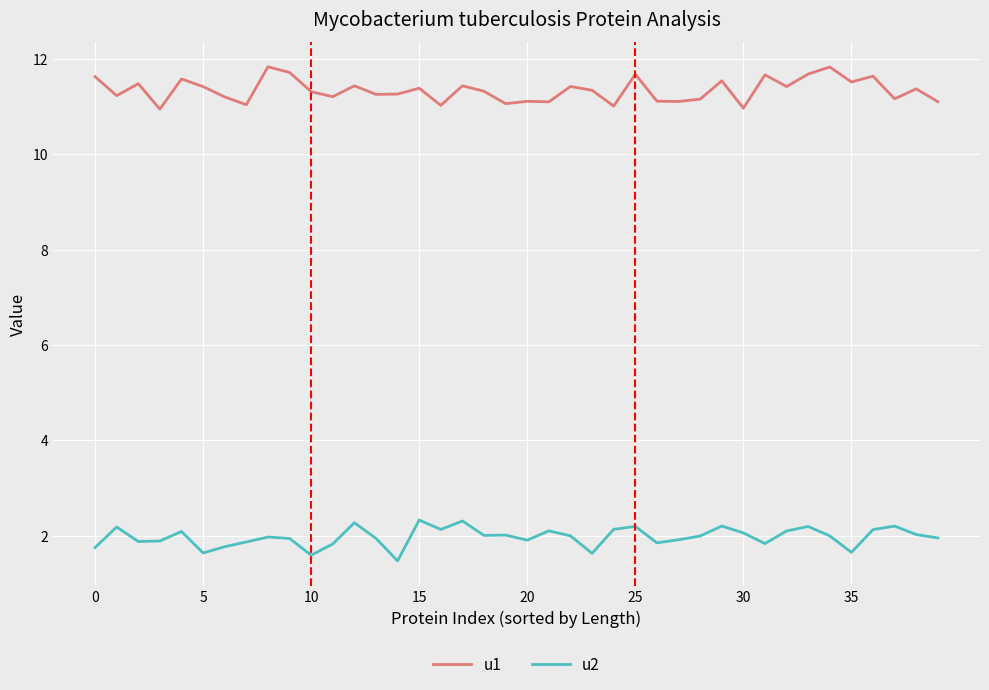

Which series has the largest total across all categories?

u1